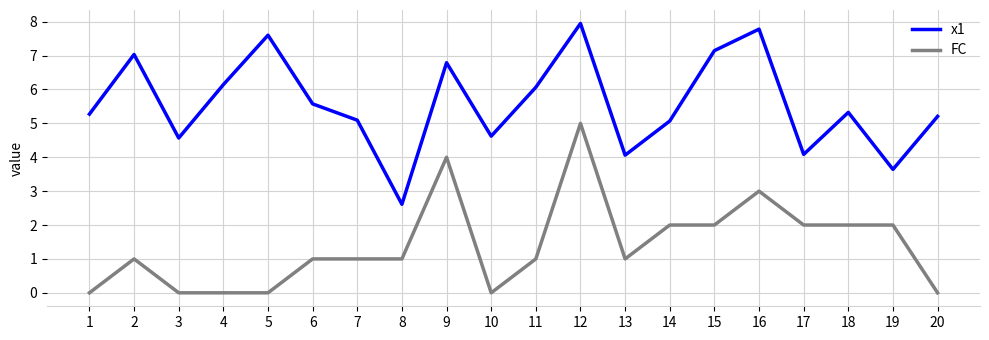

Reading left to right, list all the values displayed in this chart.

x1: 1=5.3	2=7.0	3=4.6	4=6.1	5=7.6	6=5.6	7=5.1	8=2.6	9=6.8	10=4.6	11=6.1	12=7.9	13=4.1	14=5.1	15=7.1	16=7.8	17=4.1	18=5.3	19=3.6	20=5.2
FC: 1=0.0	2=1.0	3=0.0	4=0.0	5=0.0	6=1.0	7=1.0	8=1.0	9=4.0	10=0.0	11=1.0	12=5.0	13=1.0	14=2.0	15=2.0	16=3.0	17=2.0	18=2.0	19=2.0	20=0.0